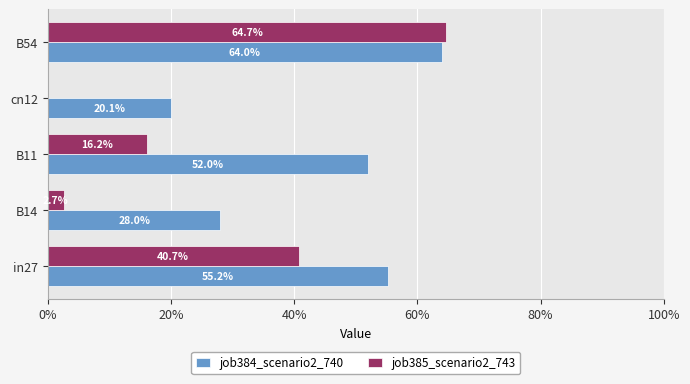

What are all the series names shown in the legend?

job384_scenario2_740, job385_scenario2_743